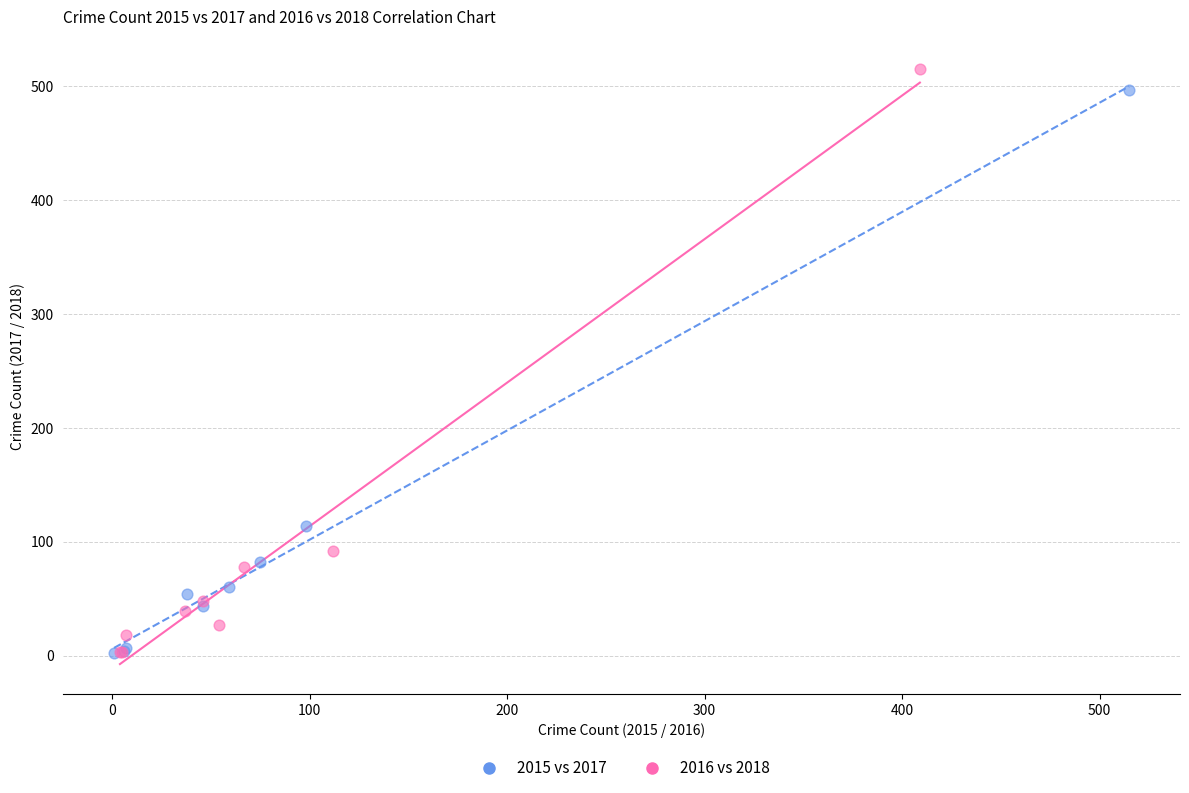

Which series has the widest spread of Y values?

2016 vs 2018